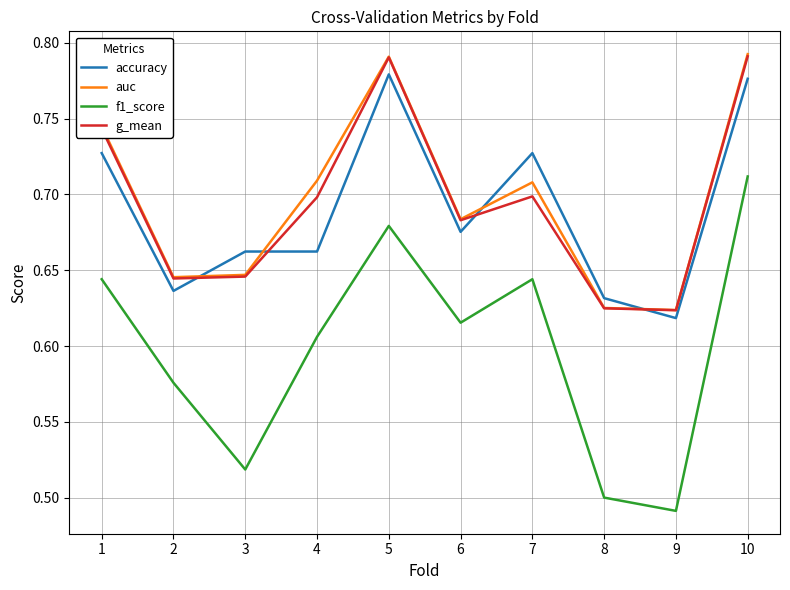

At how many categories does at least one series exceed 0?

10